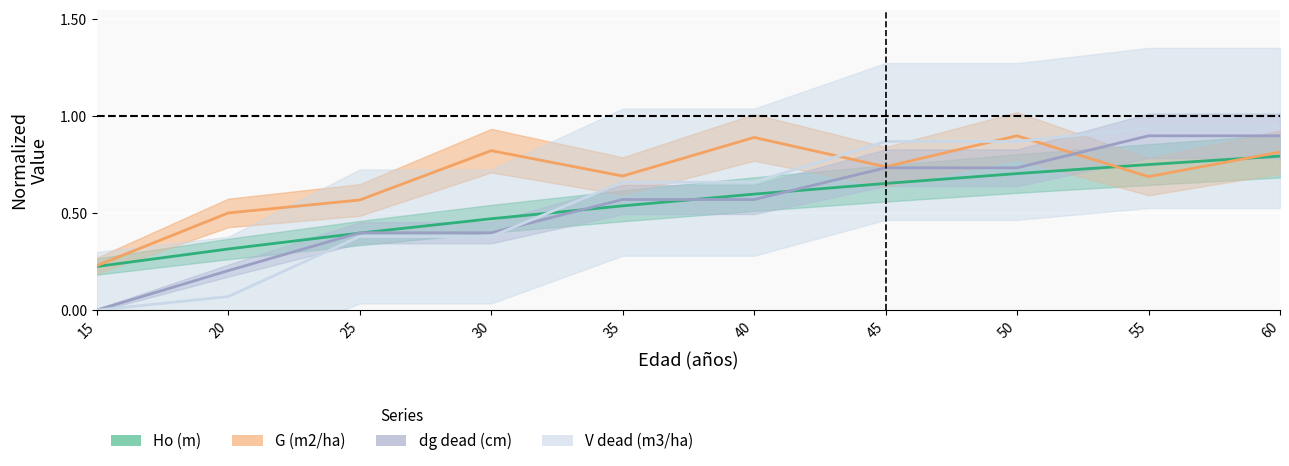

Which series changed the most between 20 and 45?

V dead (m3/ha)